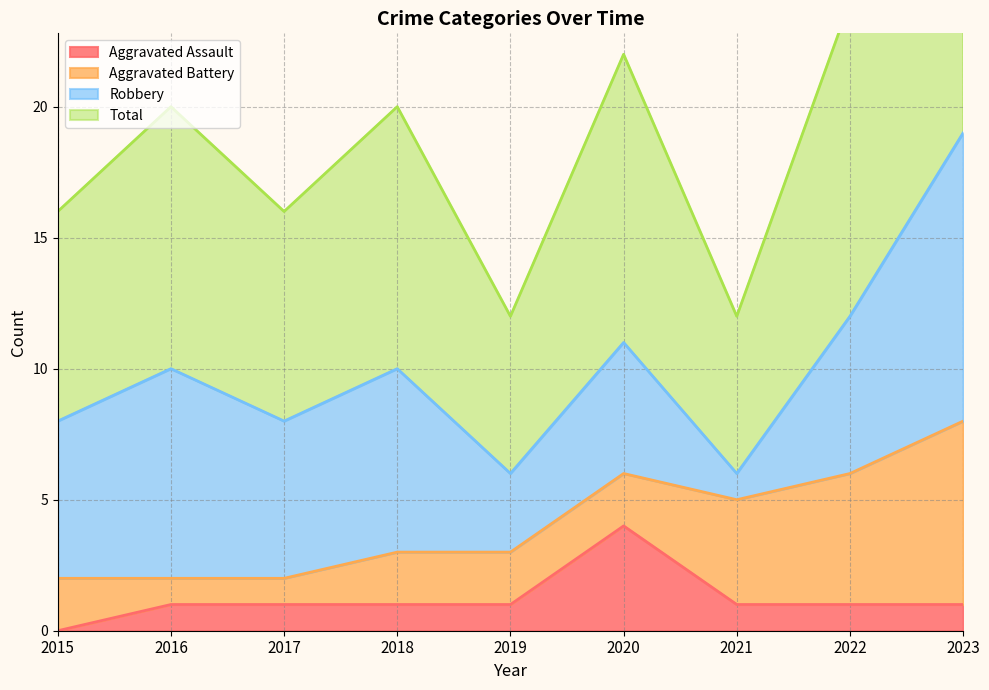

Between 2021 and 2016, which is larger?

2021